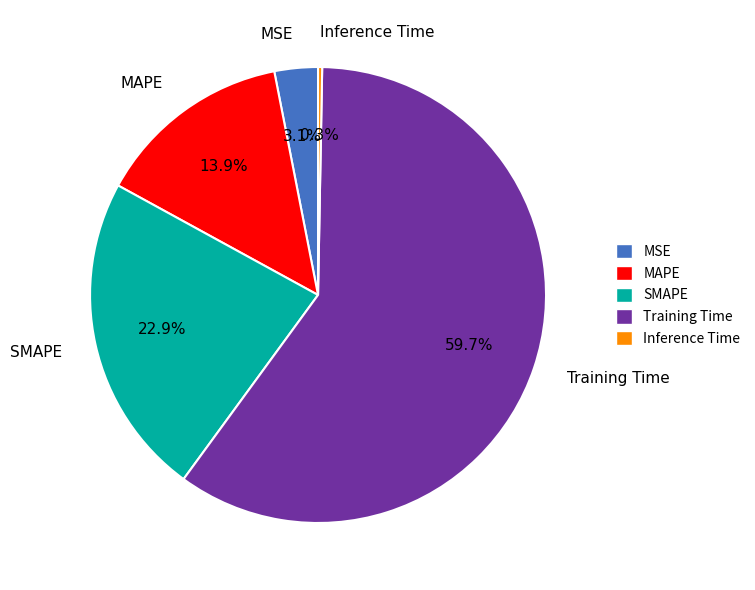

Which slice is the smallest?

Inference Time